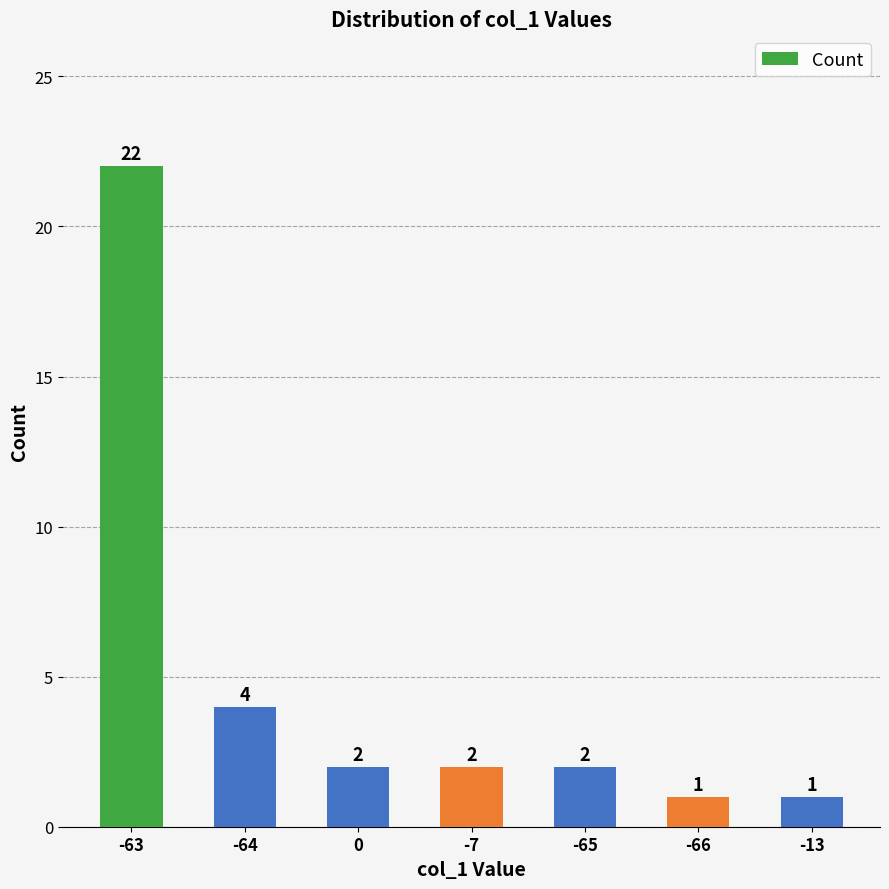

Which category has the highest value across all series?

-63